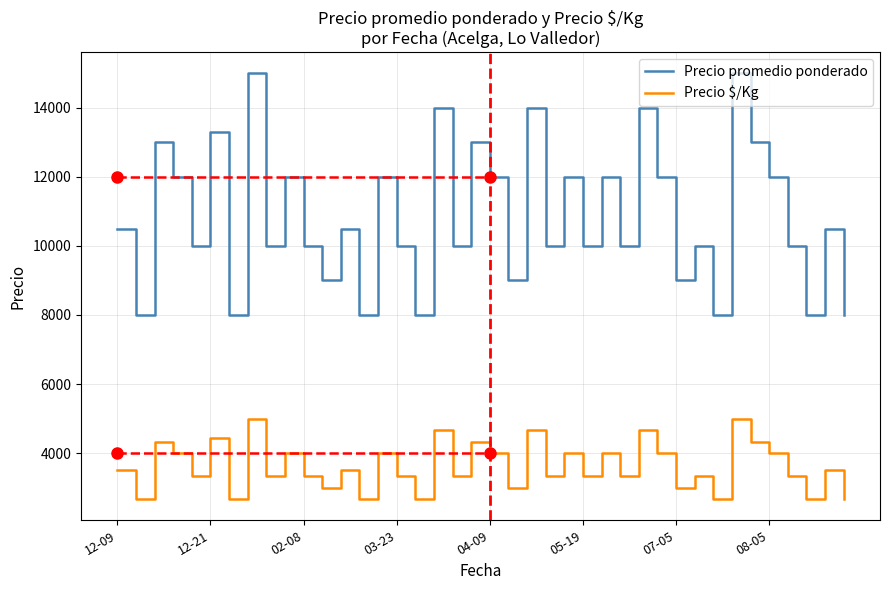

What is the maximum value shown in the chart?

15000